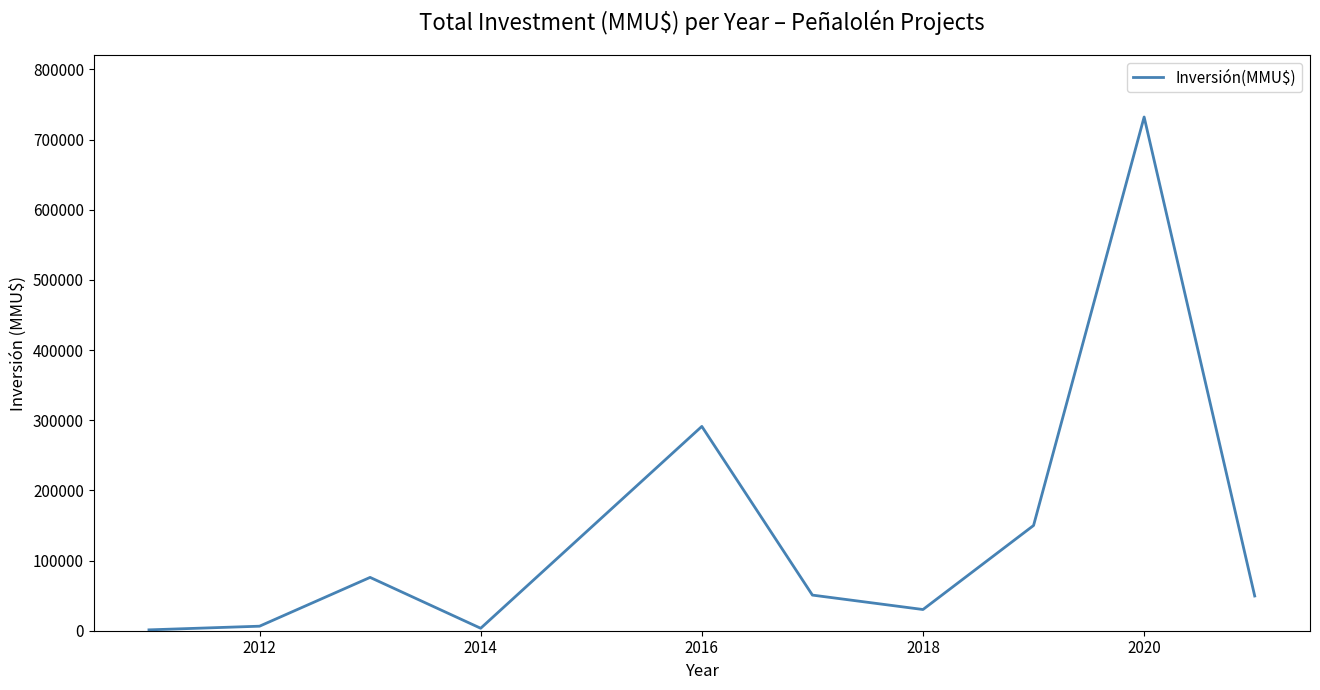

Does the chart display data point markers on the line(s)?

No